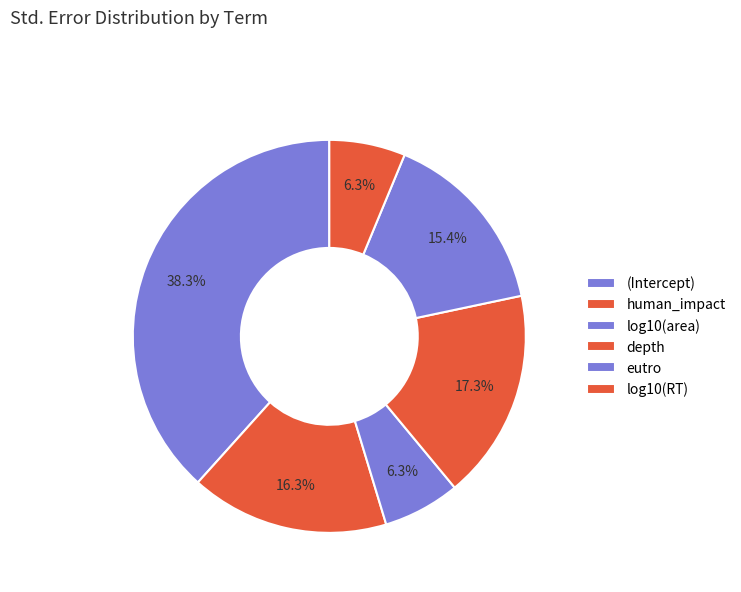

Does any single category account for the majority?

No